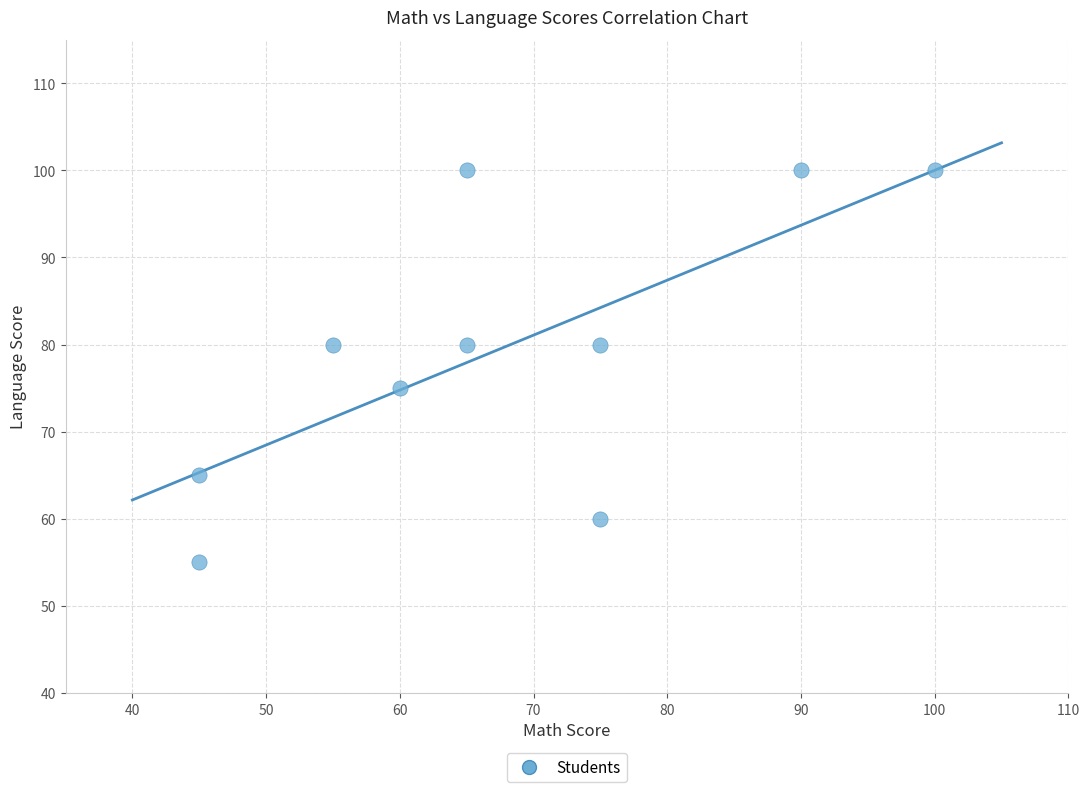

What is the range of Y values (max minus min)?

45